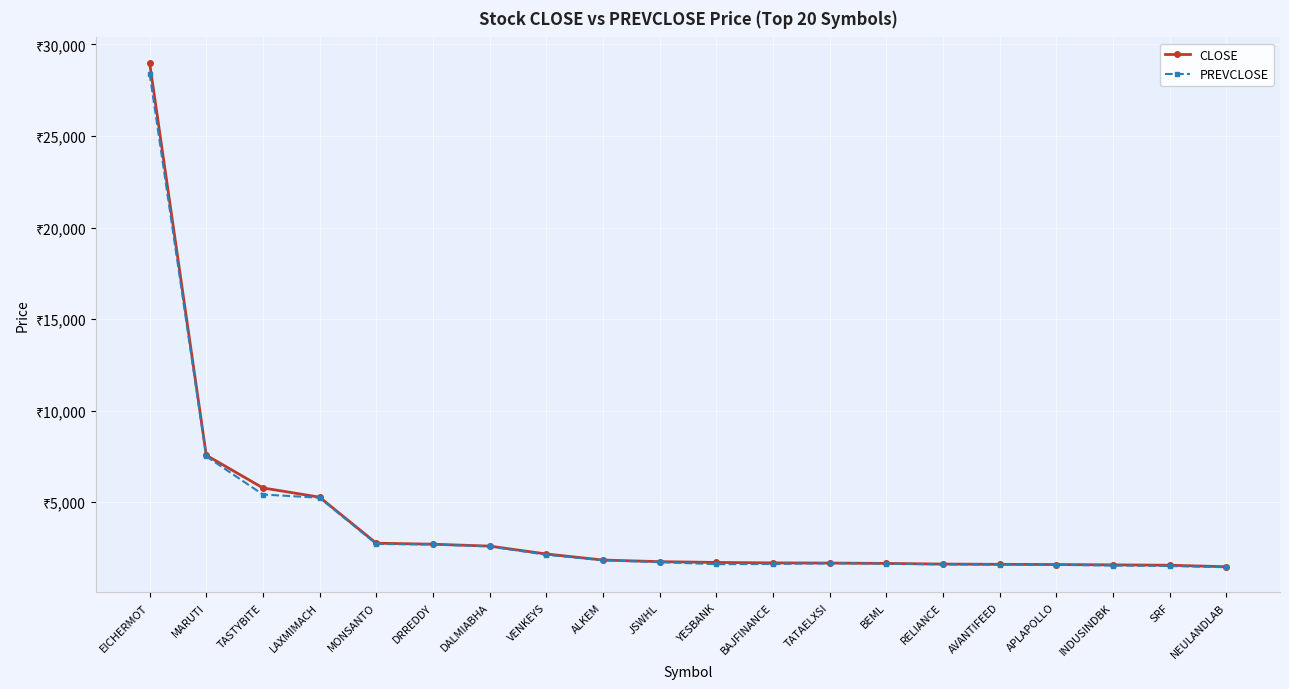

Which series has the largest range (max minus min)?

CLOSE